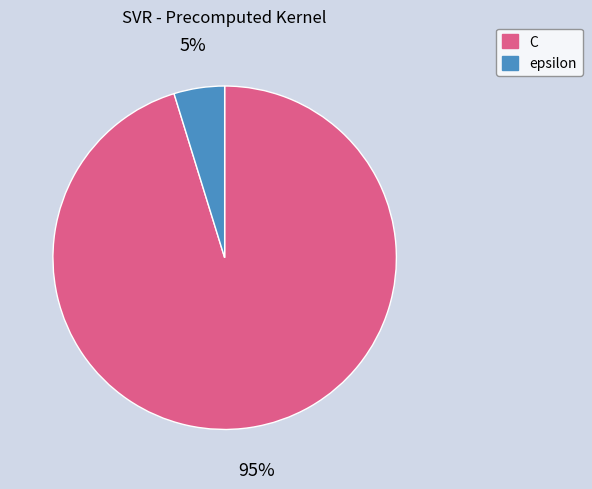

How many segments does this pie chart have?

2